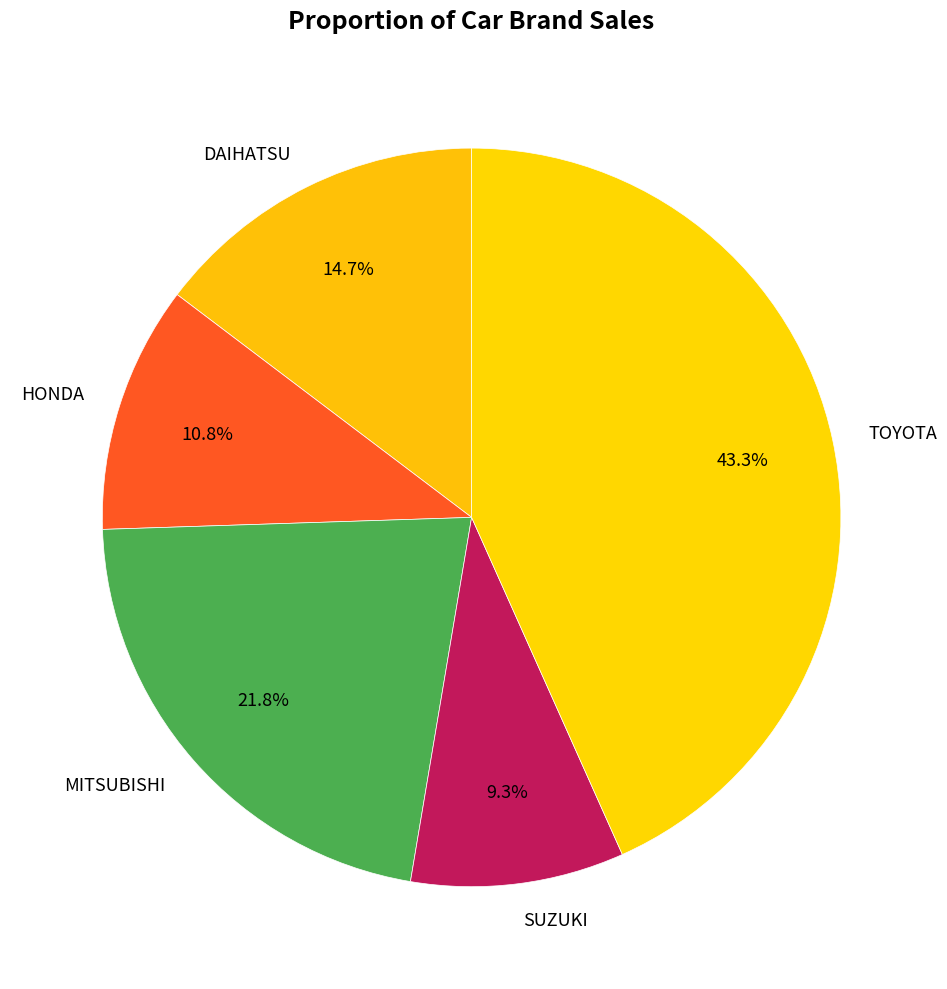

Does SUZUKI represent more than half of the total?

No